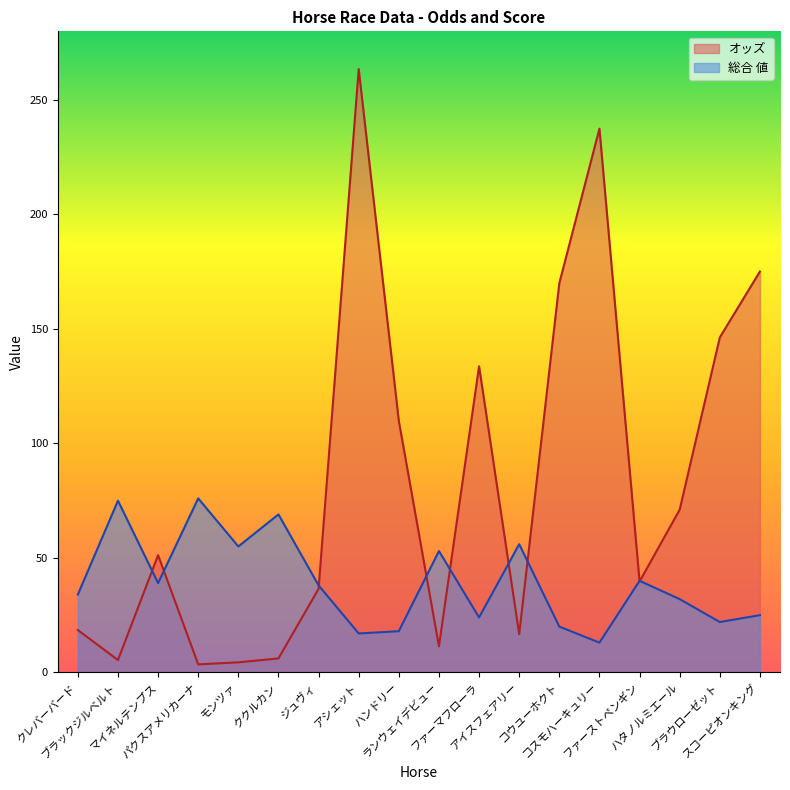

Reading left to right, extract all data points from this chart.

オッズ: 18.5	5.4	51.2	3.5	4.4	6.1	36.5	263.5	109.8	11.4	133.7	16.7	170.0	237.5	39.7	71.1	146.3	175.1
総合 値: 34.0	75.0	39.0	76.0	55.0	69.0	38.0	17.0	18.0	53.0	24.0	56.0	20.0	13.0	40.0	32.0	22.0	25.0